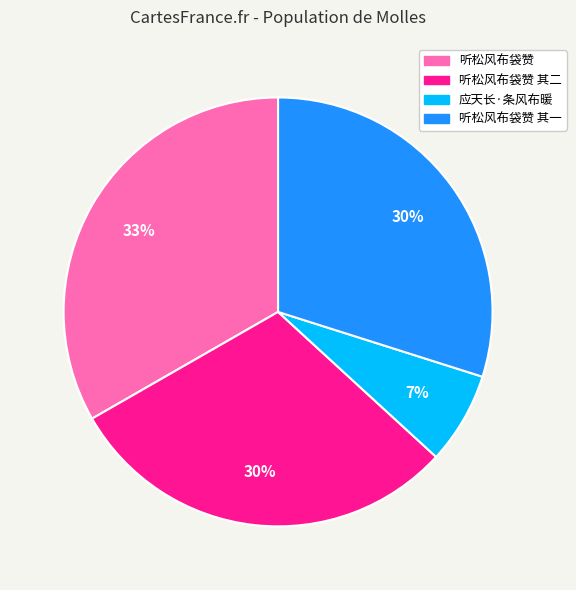

To the nearest percent, what is the average slice percentage?

25%